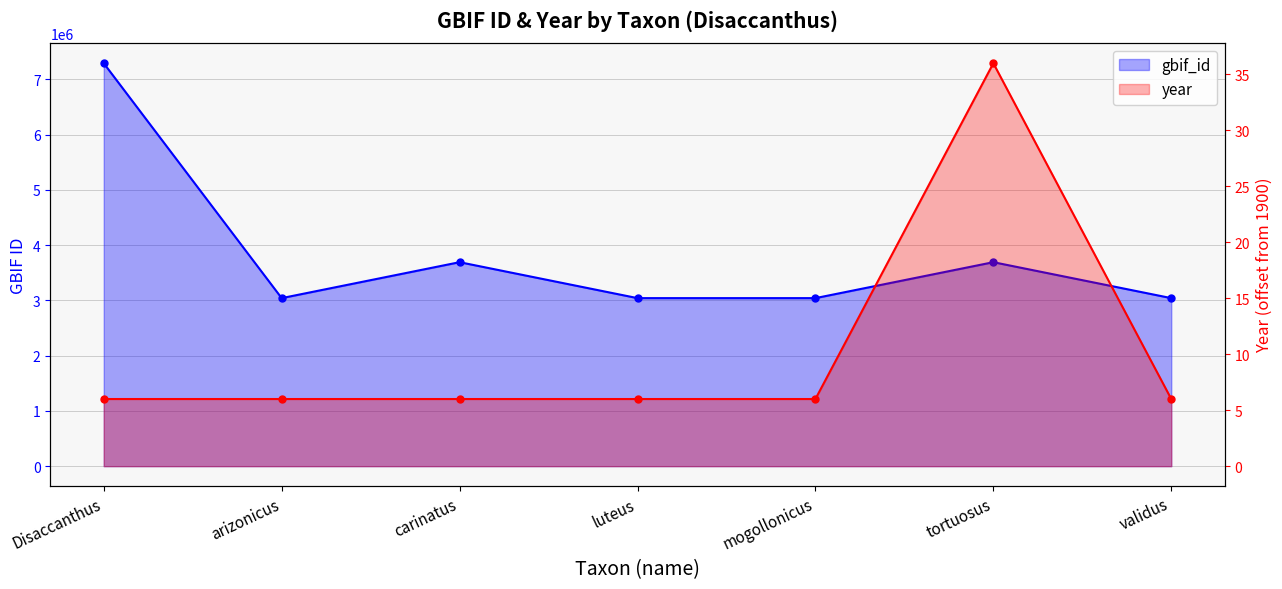

Between carinatus and validus, which series saw the biggest shift?

gbif_id